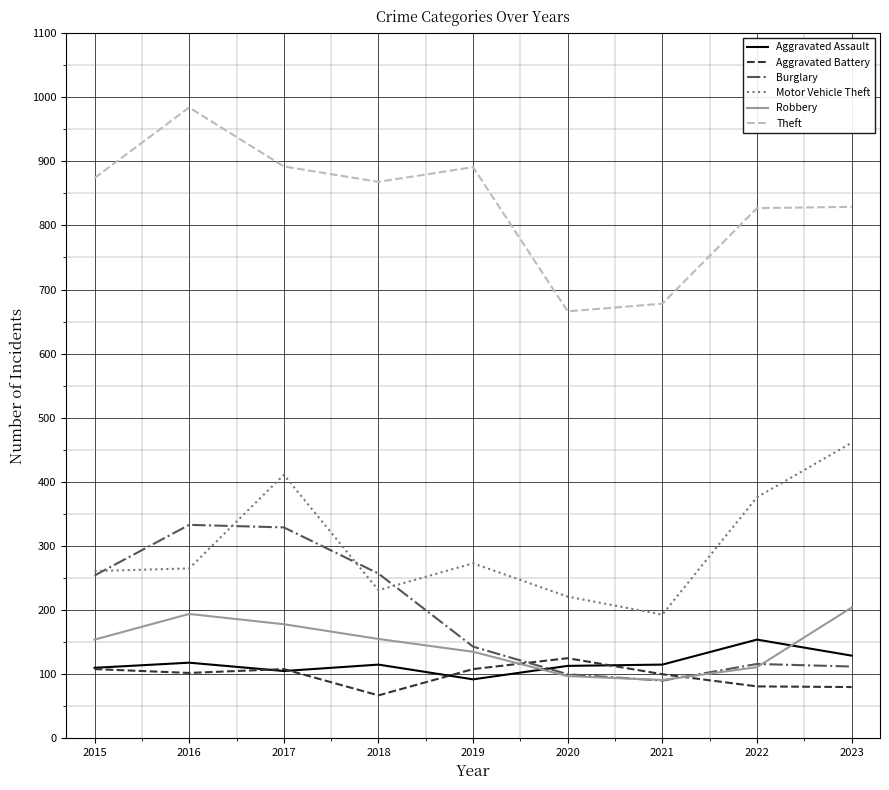

True or false: Robbery and Theft cross at least once.

False